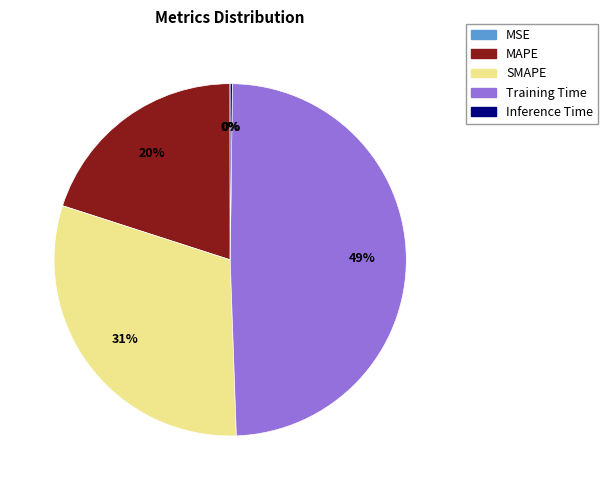

Is there any slice that represents more than half of the pie?

No